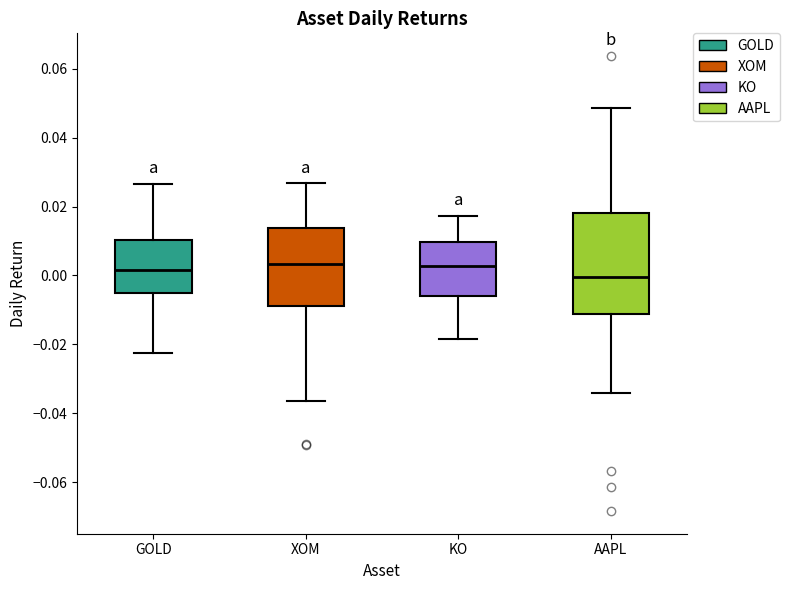

Where is the lower edge of the box for AAPL on the y-axis? The values are not printed on the chart, so give them approximately, as read against the axis.

-0.012